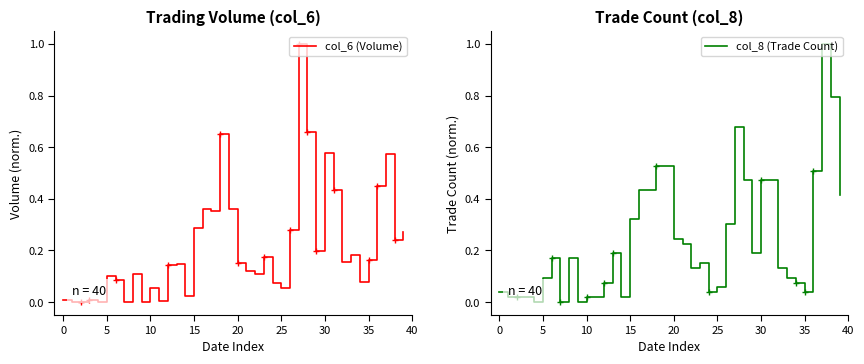

What is the label of the 18th point from the right?

22